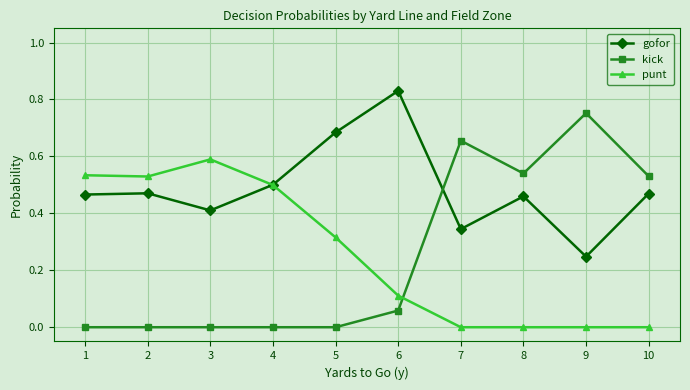

How many lines are shown in the chart?

3